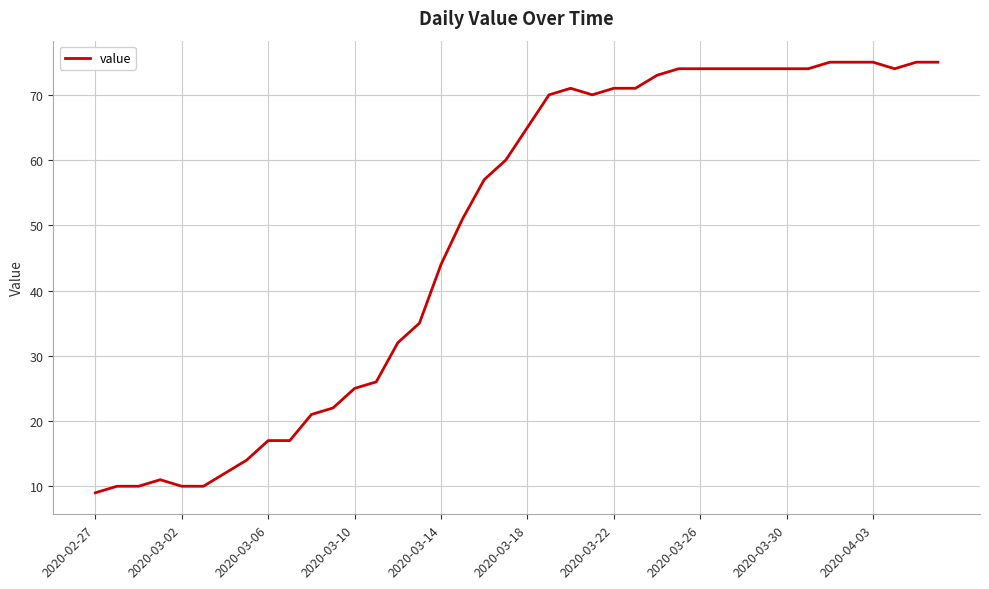

What is the difference between the maximum and minimum values?

66